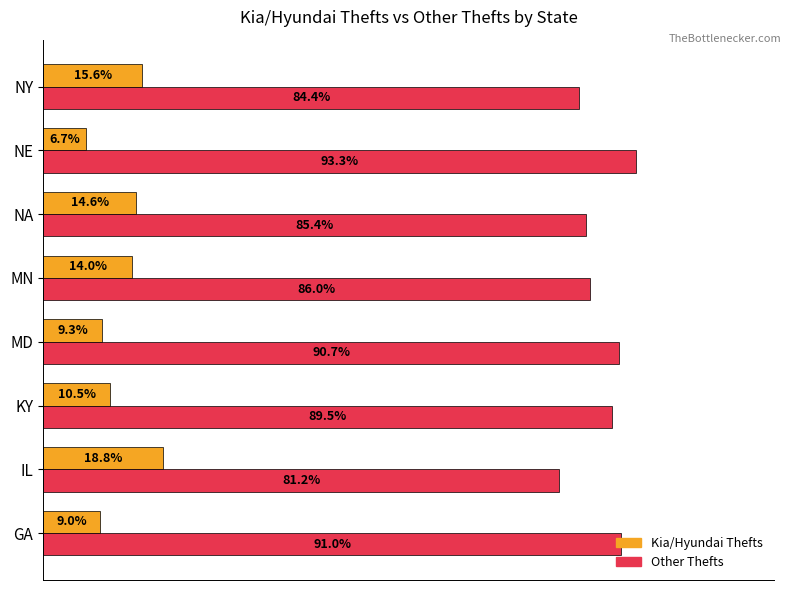

Which label corresponds to the smallest value in the chart?

NE